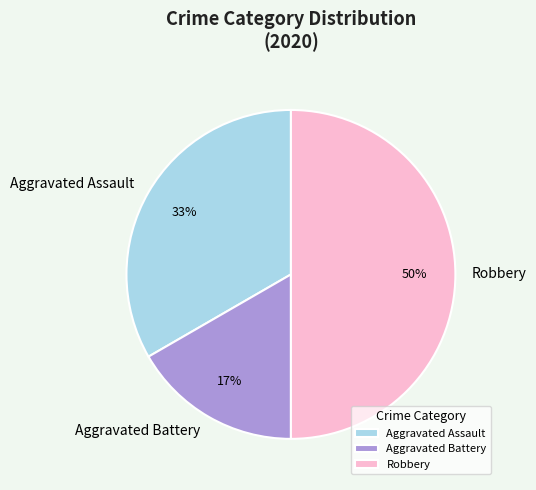

Rank the categories by value from highest to lowest.

Robbery, Aggravated Assault, Aggravated Battery